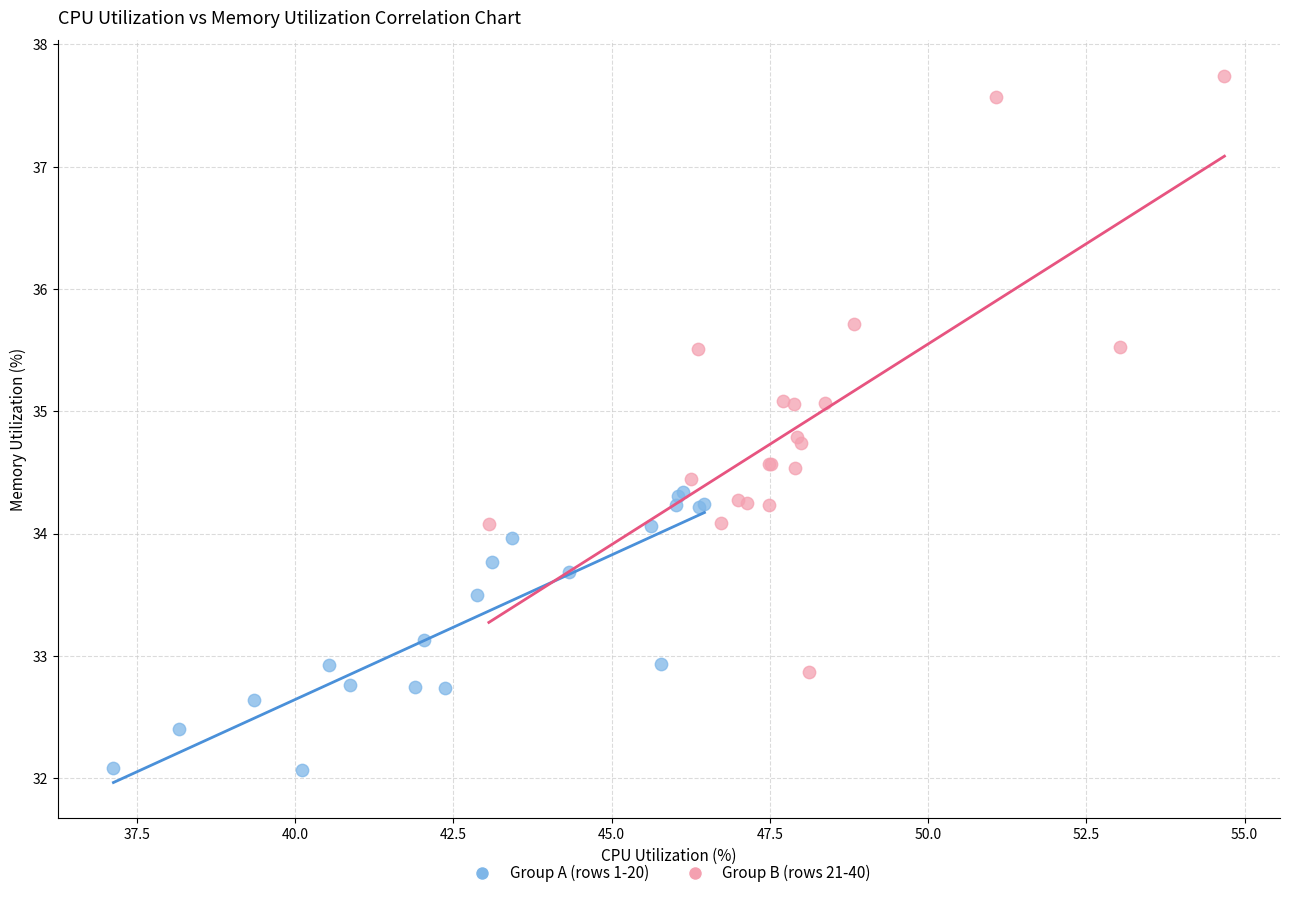

Which series reaches the maximum Y coordinate?

Group B (rows 21-40)